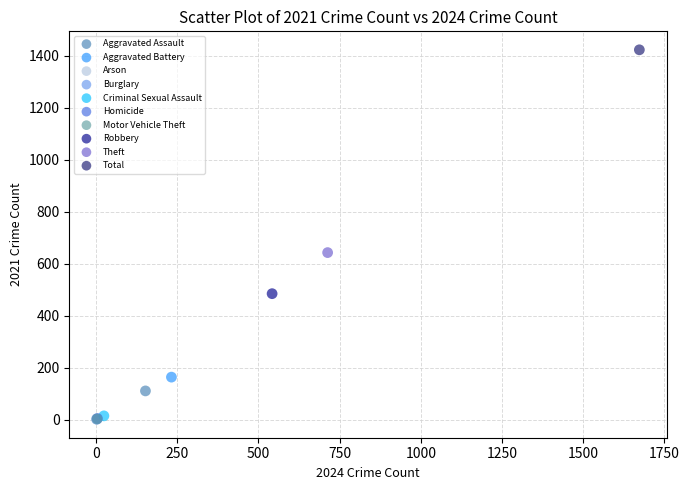

Which series reaches the maximum Y coordinate?

Total